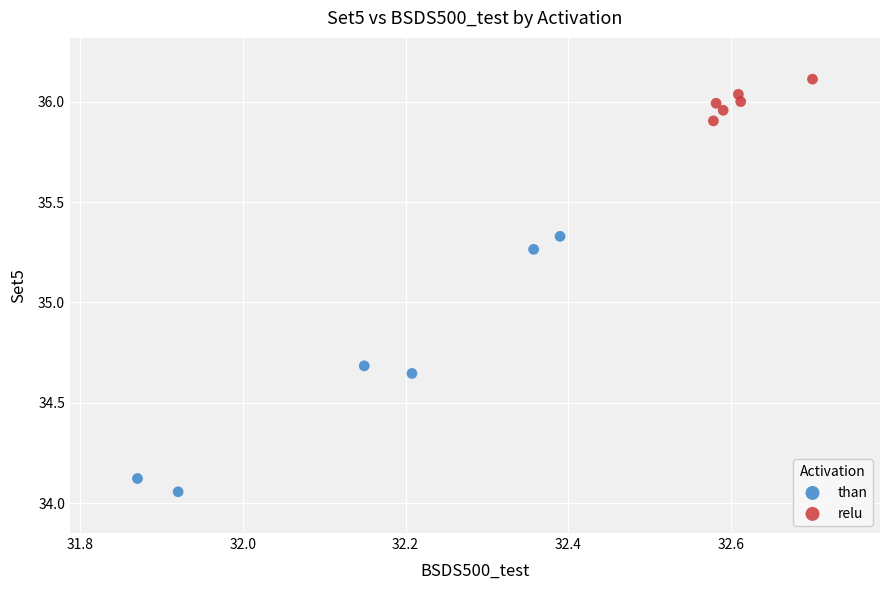

Which series contains the lowest Y value?

than